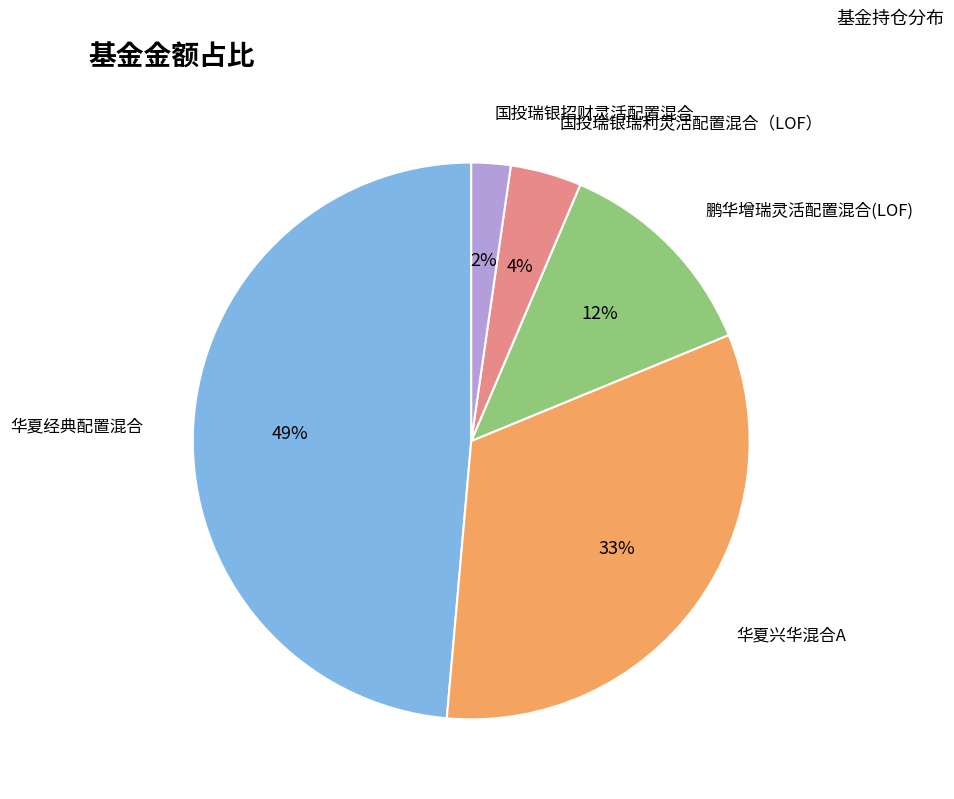

Is there a majority slice in this chart?

No